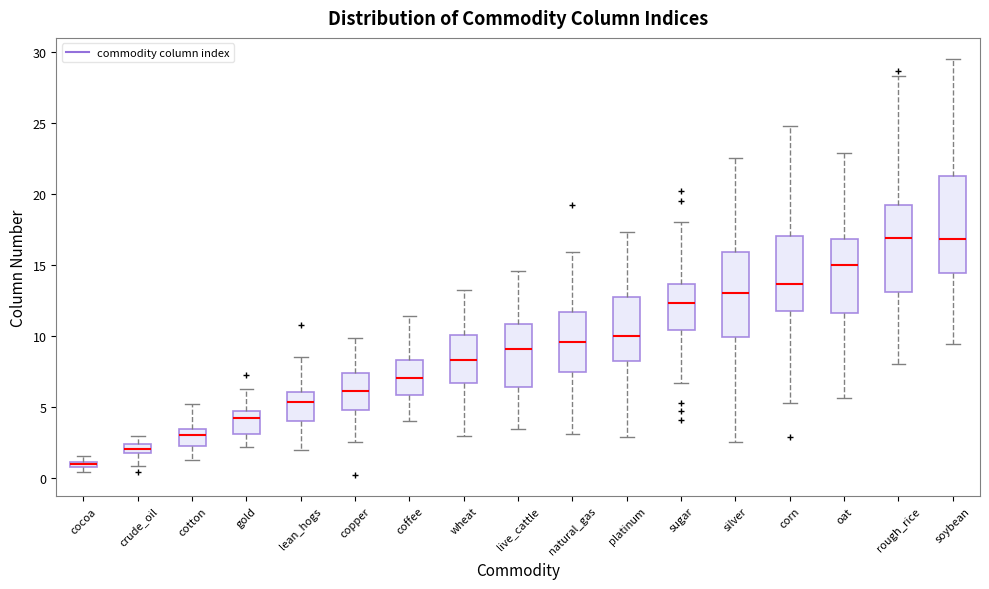

Where does the lower whisker of the box for corn end on the y-axis? The values are not printed on the chart, so give them approximately, as read against the axis.

5.5